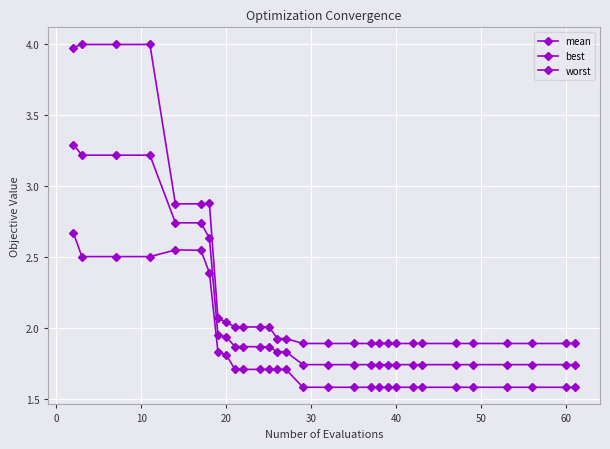

In worst, how many points are higher than both neighbors (excluding endpoints)?

2